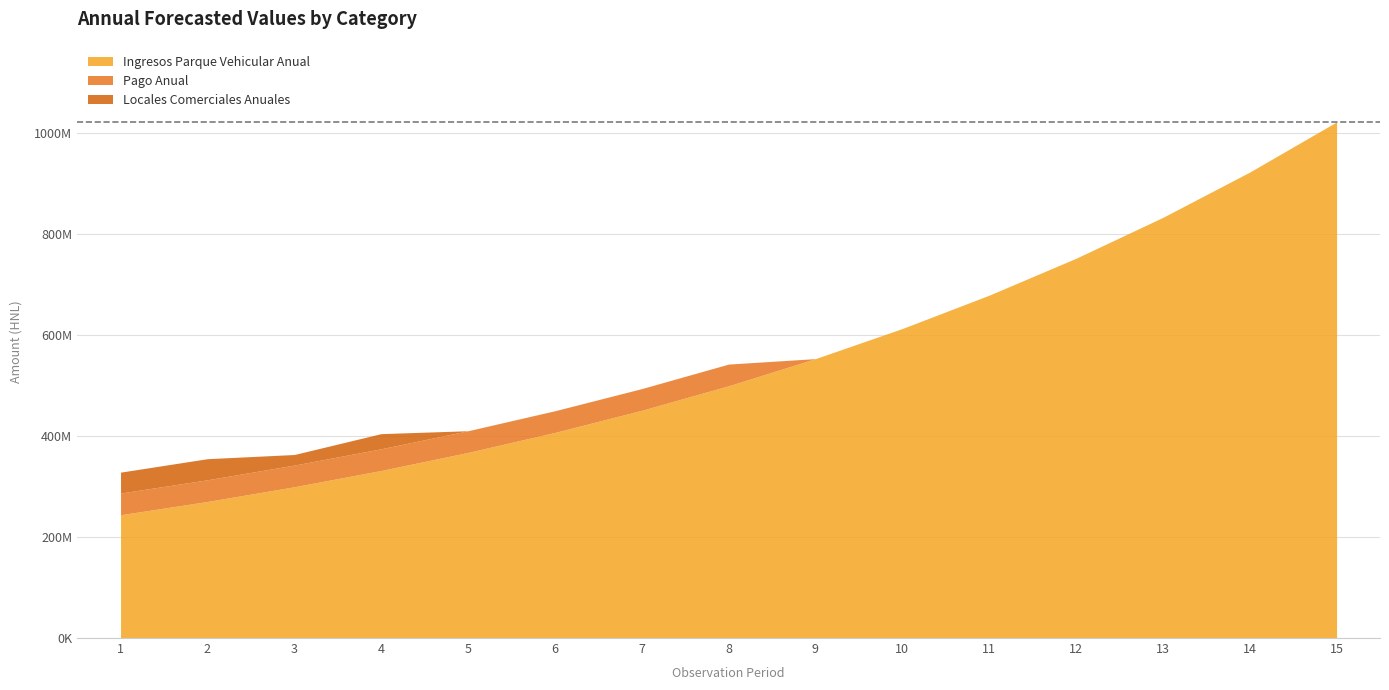

At how many categories does at least one series exceed 37211647?

15